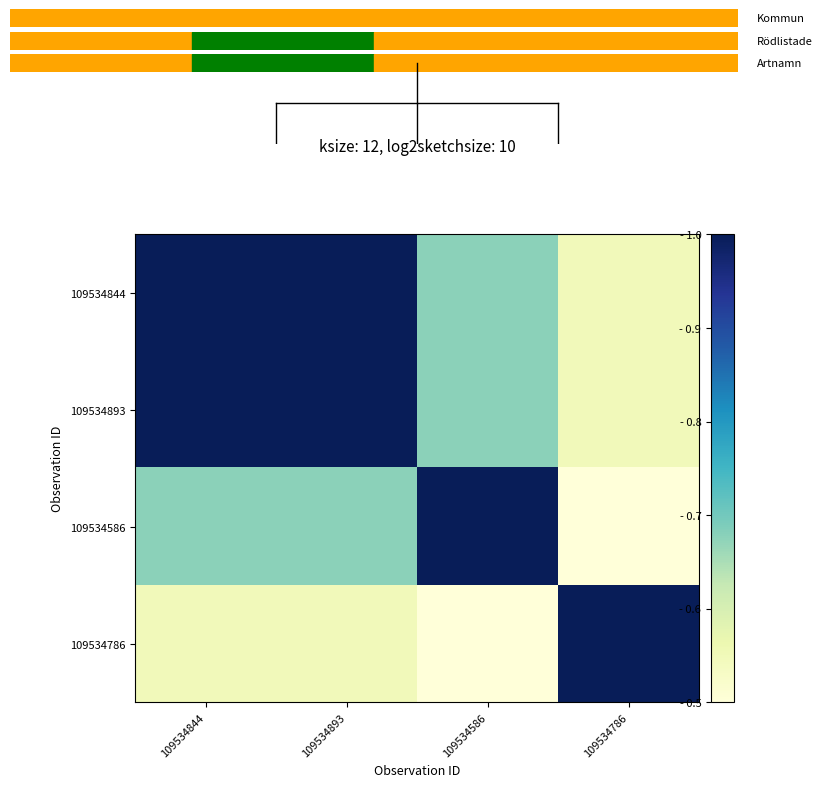

Reading left to right, transcribe all the data shown in this chart.

109534844: 109534844=1.0	109534893=1.0	109534586=0.7	109534786=0.5
109534893: 109534844=1.0	109534893=1.0	109534586=0.7	109534786=0.5
109534586: 109534844=0.7	109534893=0.7	109534586=1.0	109534786=0.3
109534786: 109534844=0.5	109534893=0.5	109534586=0.3	109534786=1.0